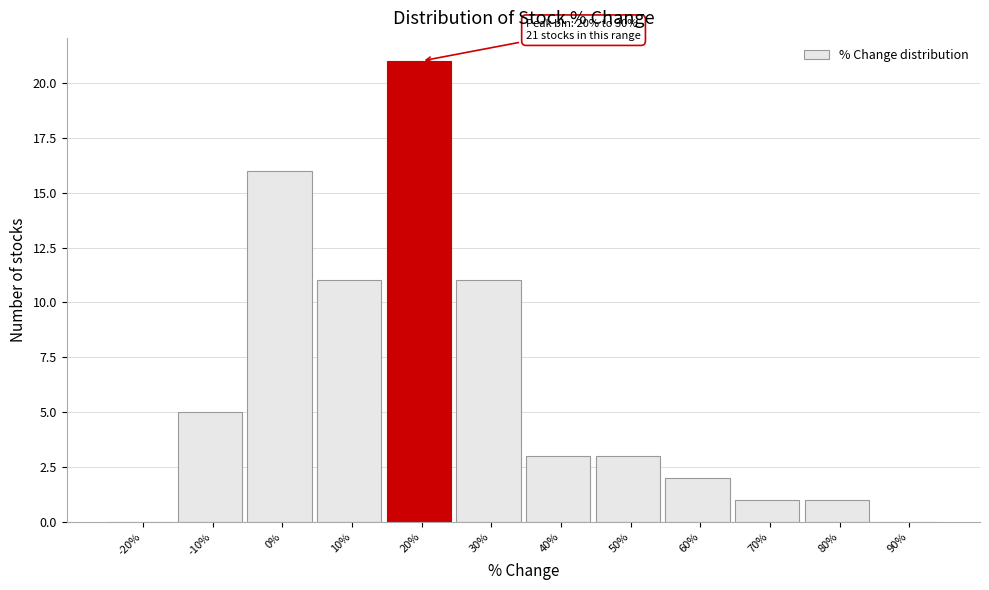

Reading right to left, transcribe all the data shown in this chart.

90%=0	80%=1	70%=1	60%=2	50%=3	40%=3	30%=11	20%=21	10%=11	0%=16	-10%=5	-20%=0